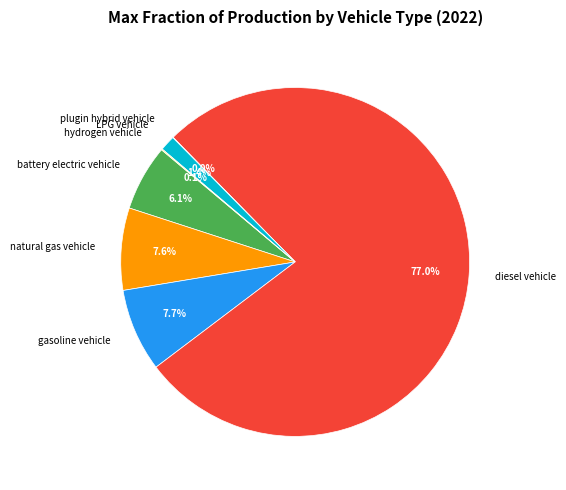

To the nearest percent, what is the average slice percentage?

14%